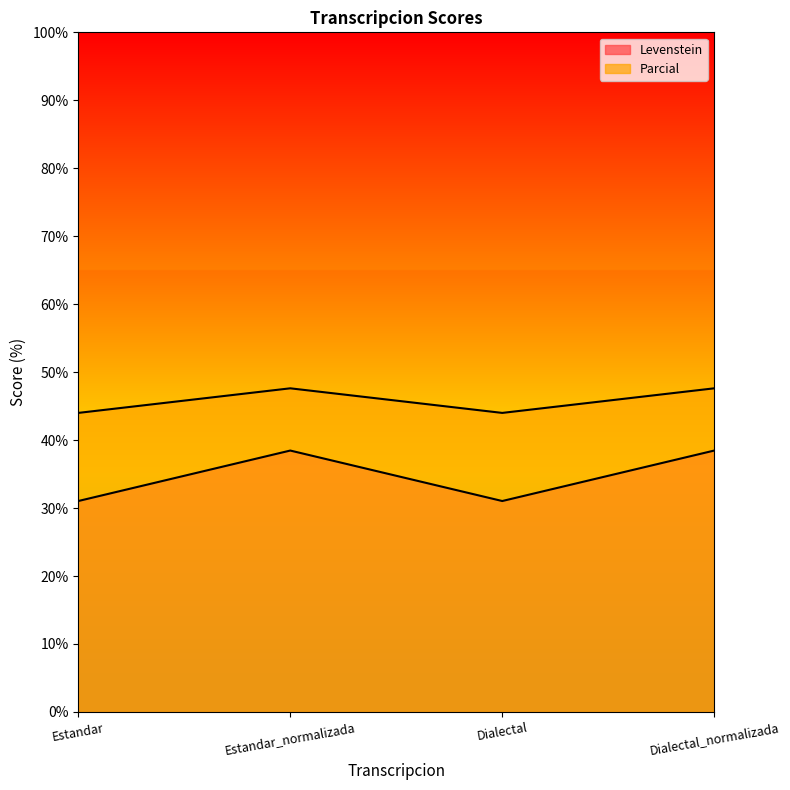

What is the value of the Levenstein point at the 3rd from the left?

31.0